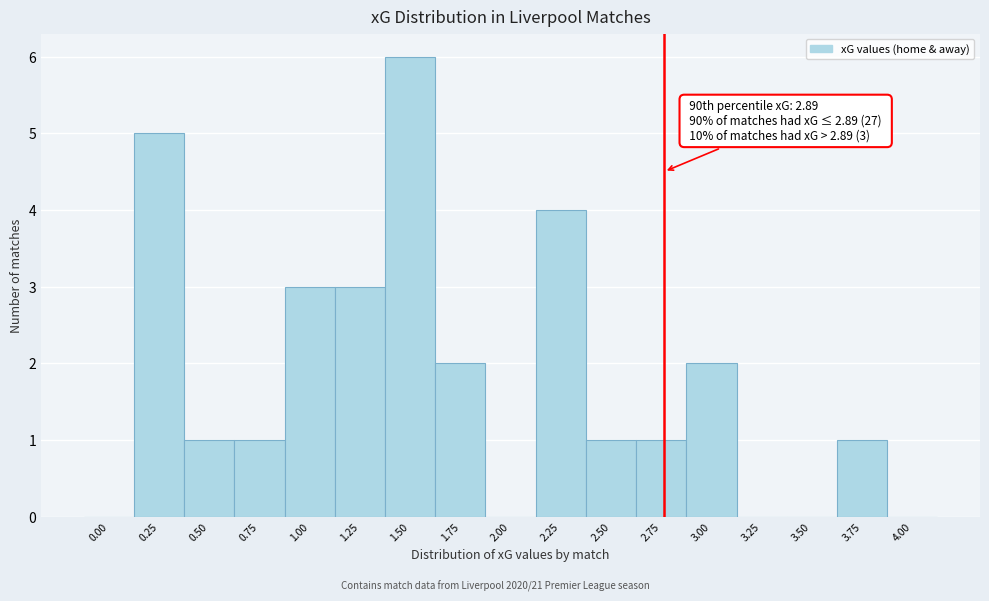

Reading left to right, extract all data points from this chart.

0.00=0	0.25=5	0.50=1	0.75=1	1.00=3	1.25=3	1.50=6	1.75=2	2.00=0	2.25=4	2.50=1	2.75=1	3.00=2	3.25=0	3.50=0	3.75=1	4.00=0